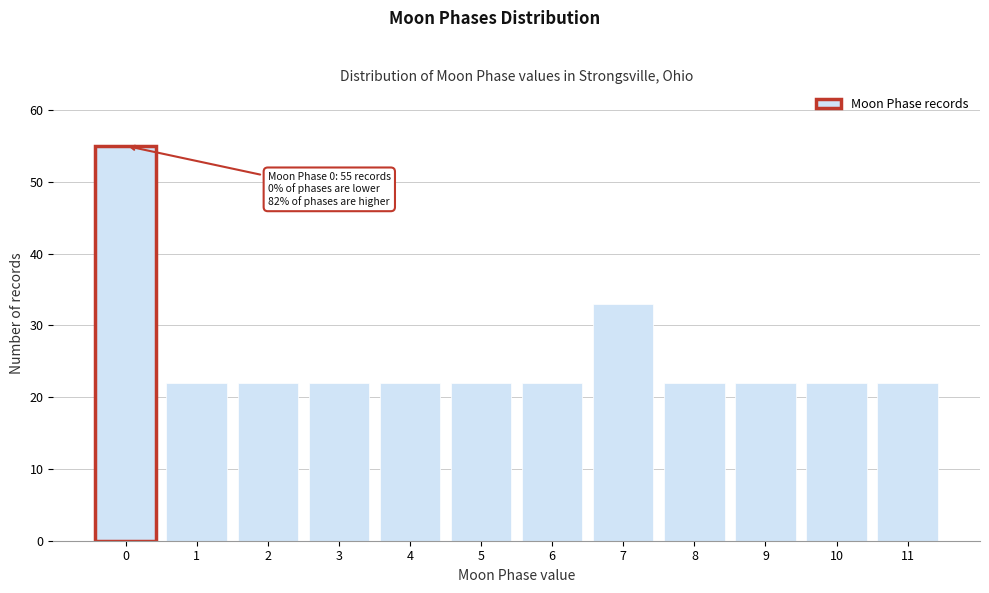

Reading left to right, extract all data points from this chart.

55	22	22	22	22	22	22	33	22	22	22	22